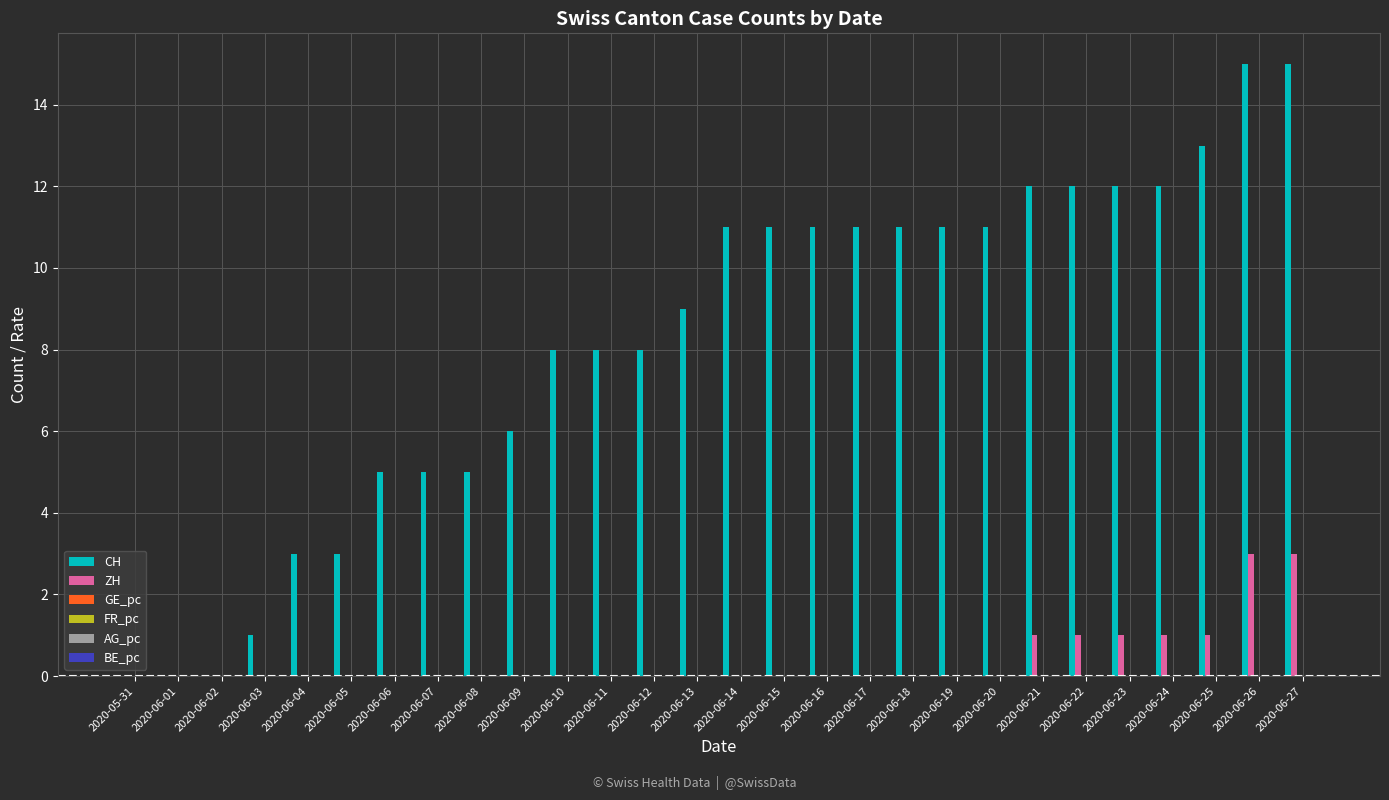

What is the sum of the CH values at 2020-06-27 and 2020-06-13?

24.0